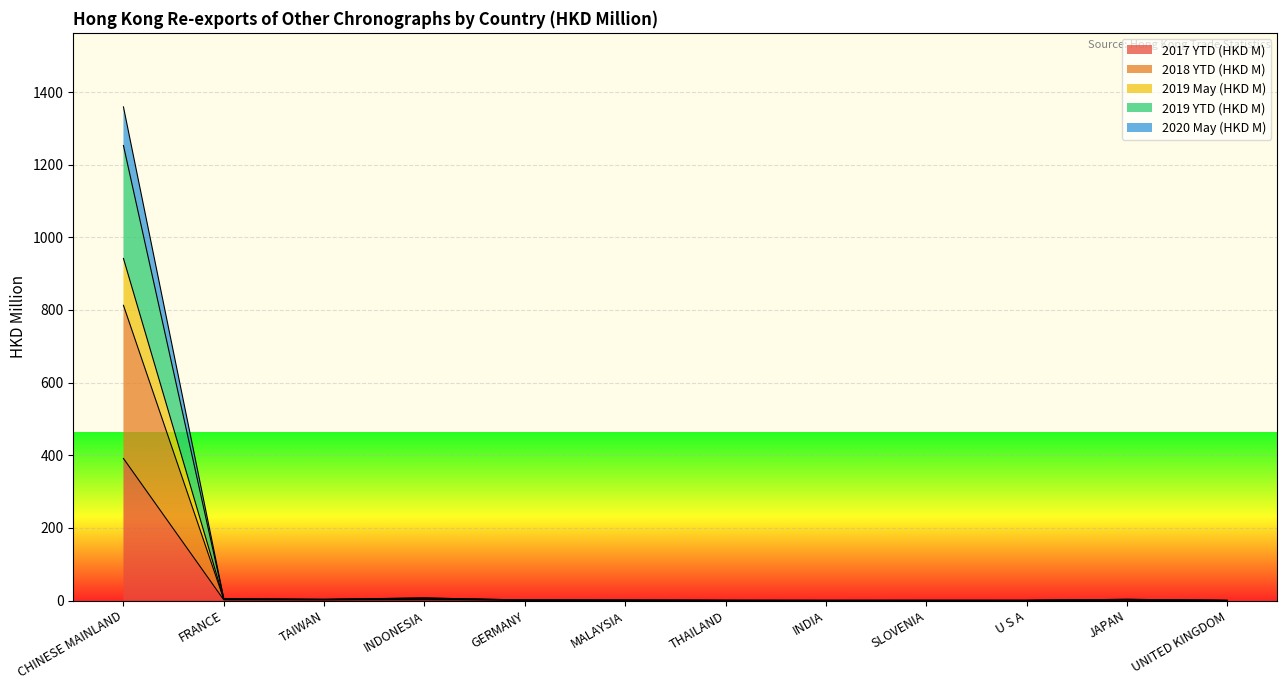

What is the greatest value displayed?

1359.2